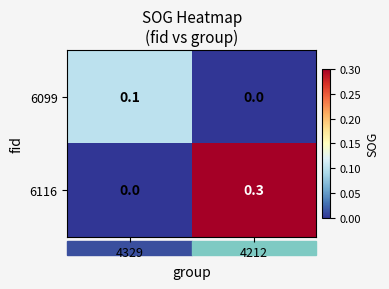

How many categories are shown in the chart?

2